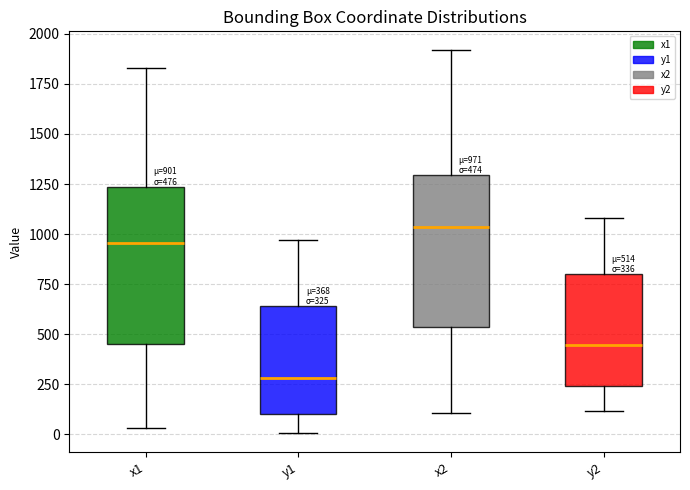

Which box's median line is the lowest?

y1